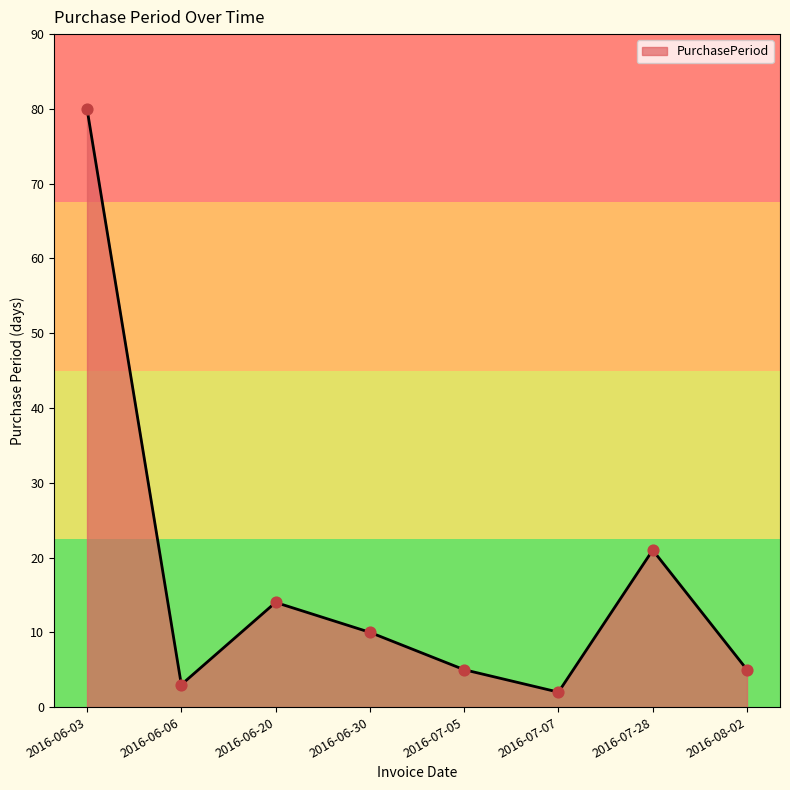

Between 2016-06-30 and 2016-08-02, which is larger?

2016-06-30